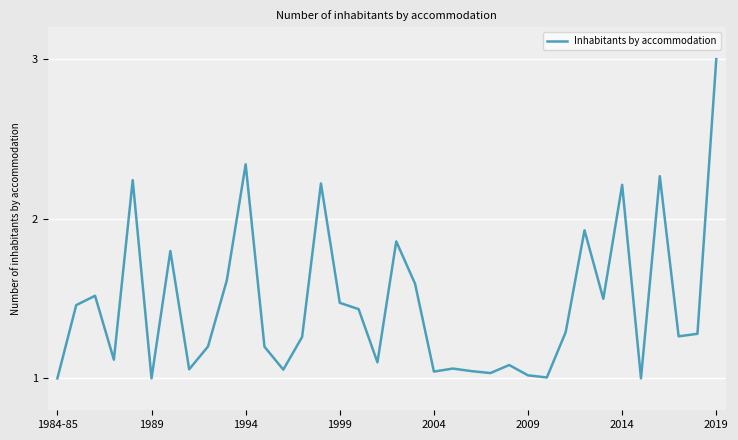

What is the maximum value shown in the chart?

3.0